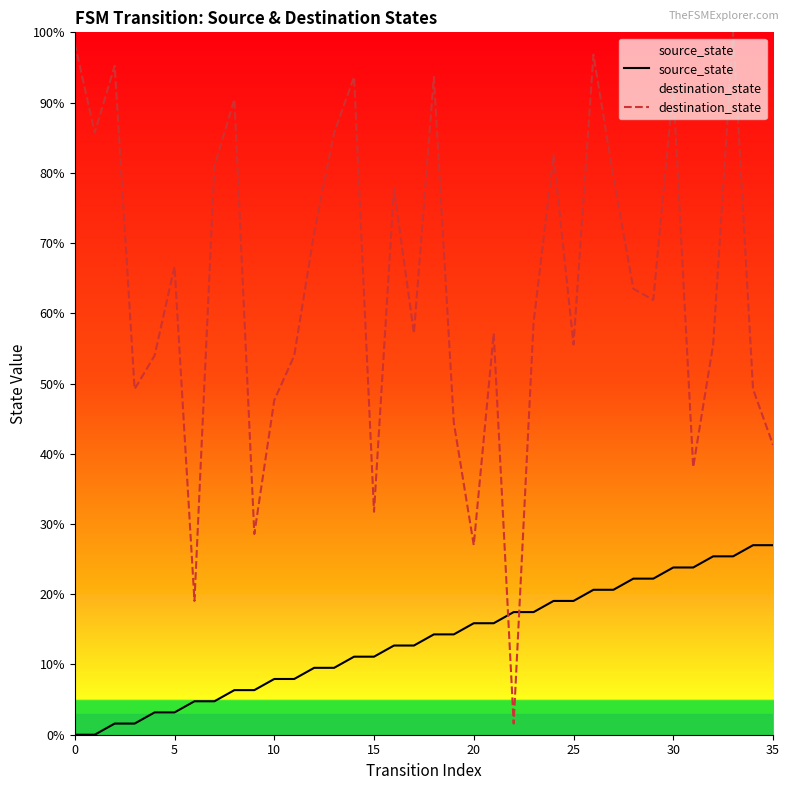

What is the label of the 15th point from the left?

14